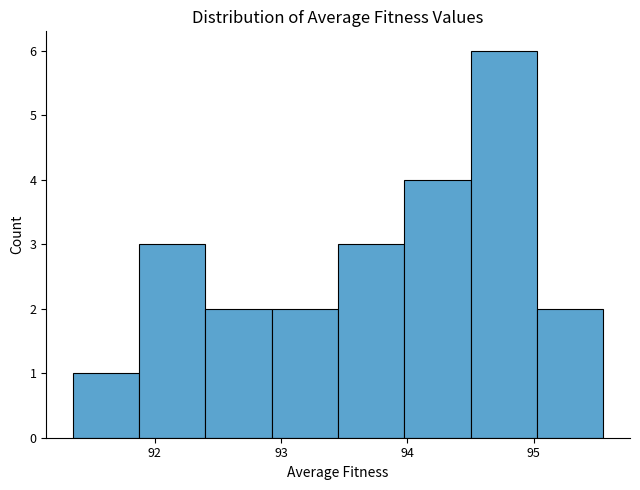

Reading left to right, list every bar in this chart as the range it spans on the x-axis followed by its height. Neither the bar edges nor the heights are printed on the chart, so give them approximately, as read against the axes.

91.4 to 91.9: 1
91.9 to 92.4: 3
92.4 to 92.9: 2
92.9 to 93.5: 2
93.5 to 94.0: 3
94.0 to 94.5: 4
94.5 to 95.0: 6
95.0 to 95.6: 2